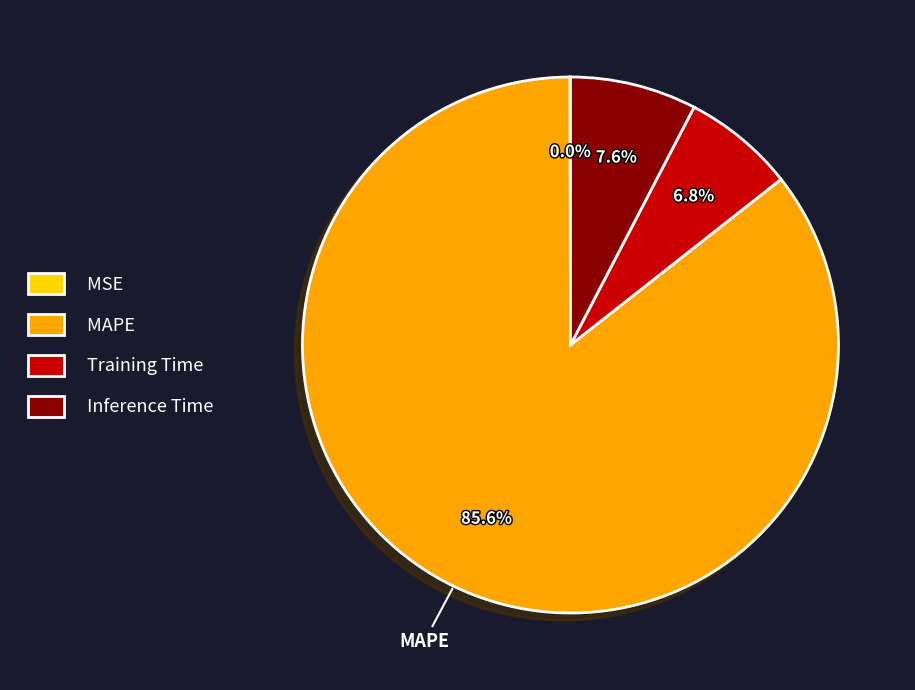

What percentage is NOT represented by MAPE?

14.4%